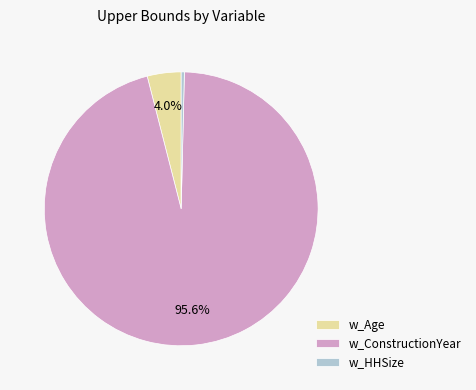

What percentage is the w_ConstructionYear slice, to the nearest percent?

96%